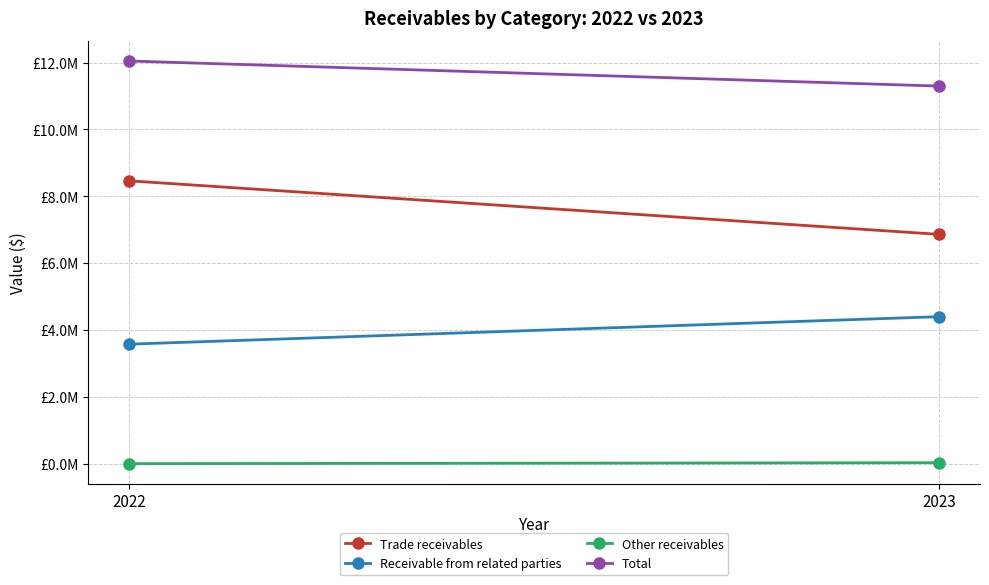

Reading left to right, list all the values displayed in this chart.

Trade receivables: 8463813	6861283
Receivable from related parties: 3578211	4400617
Other receivables: 4460	33741
Total: 12046484	11295641